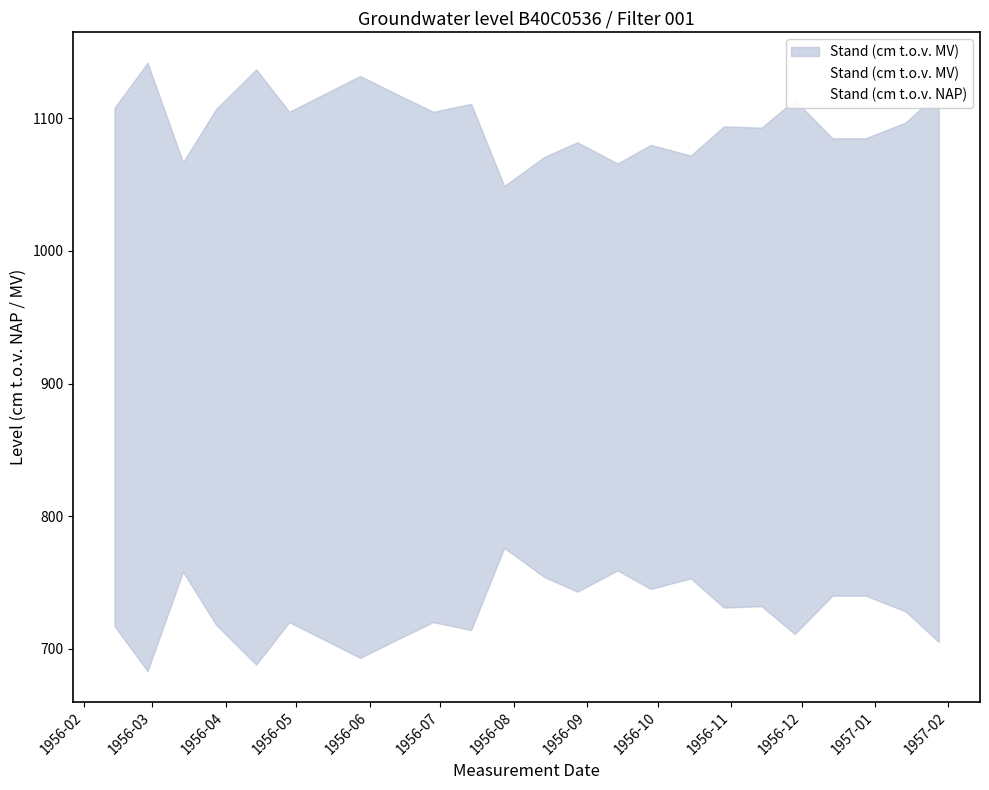

What is the difference between the second highest and second lowest values in the Stand (cm t.o.v. MV) series?

71